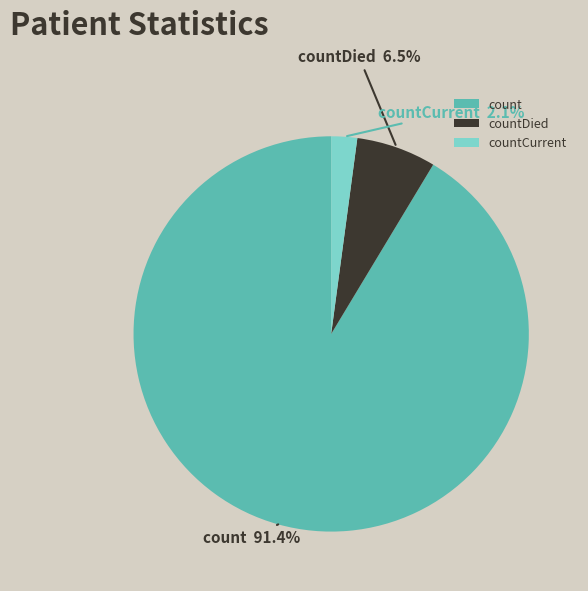

Rank the categories by value from lowest to highest.

countCurrent, countDied, count